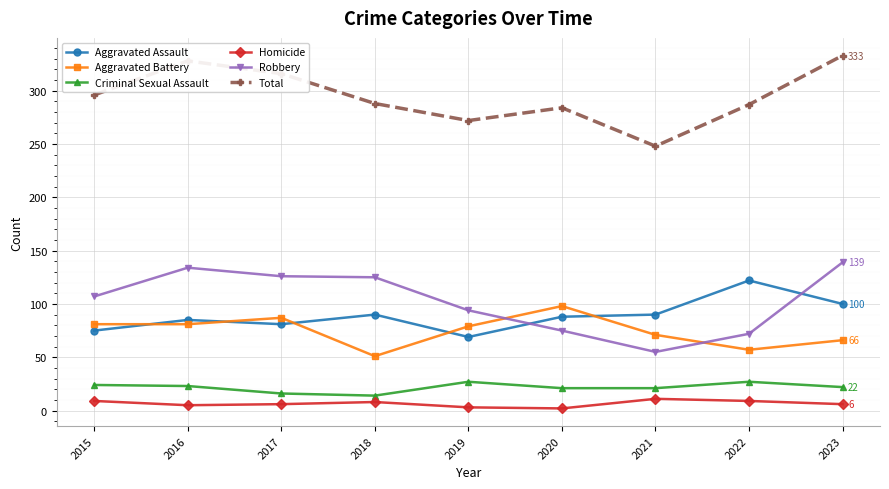

Is it true that Robbery equals 55 at 2021?

True